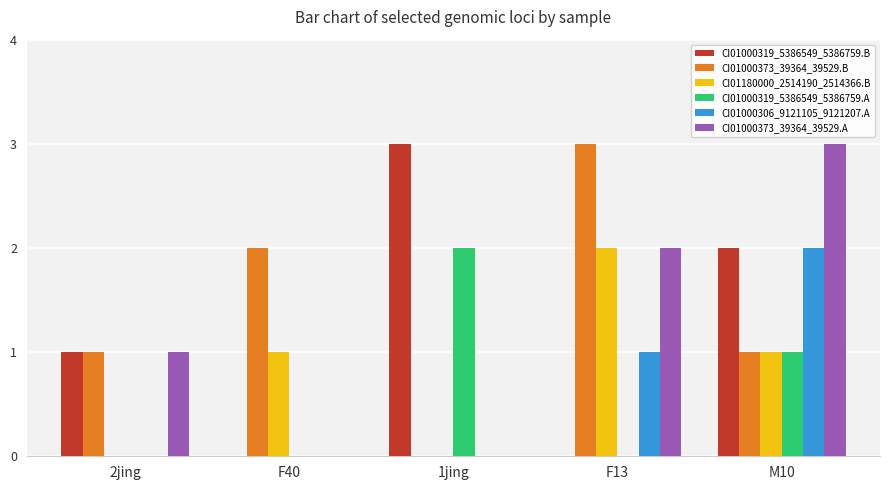

Does the chart contain stacked bars?

No